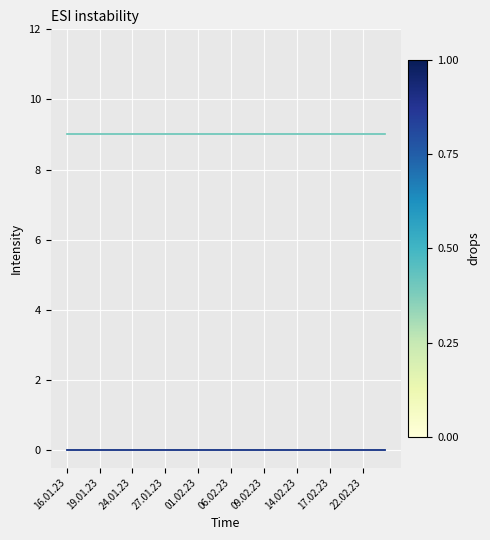

True or false: Gesamte Anwesend has a value of 9 at 19.01.23.

True